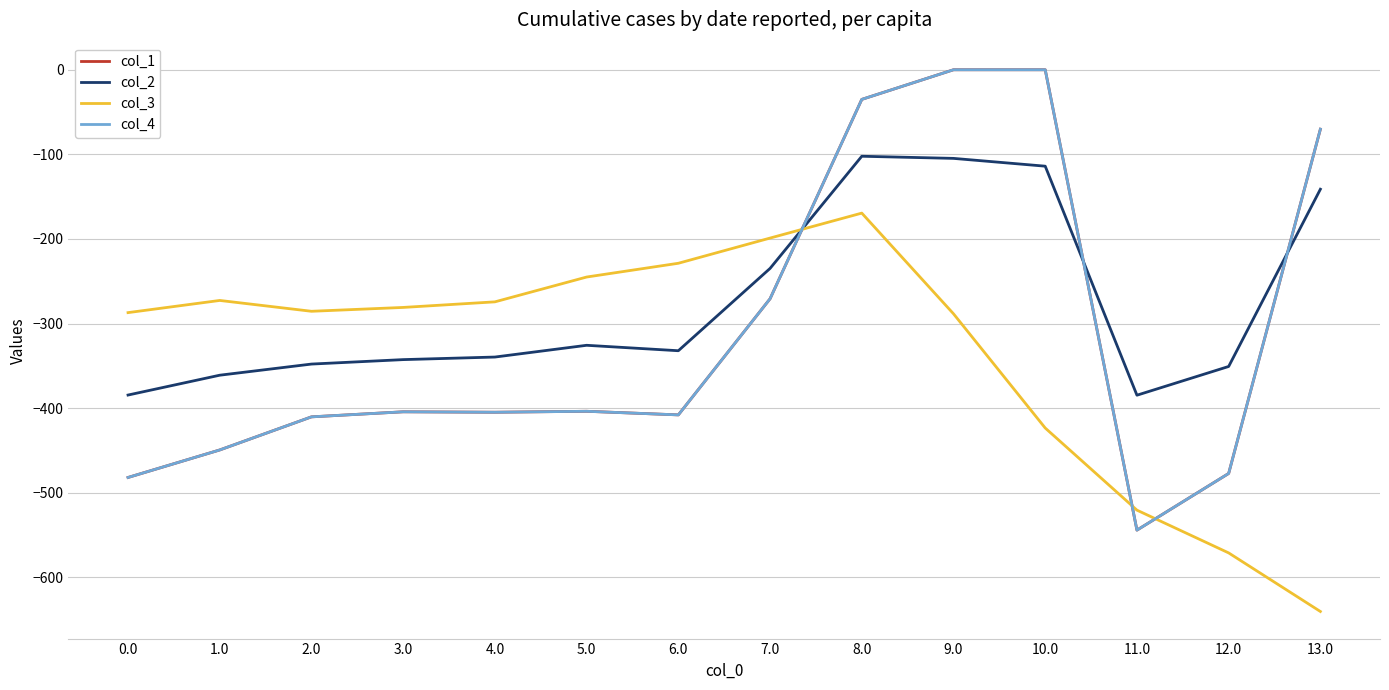

The value of col_3 at 12.0 is -571.2. True or false?

True